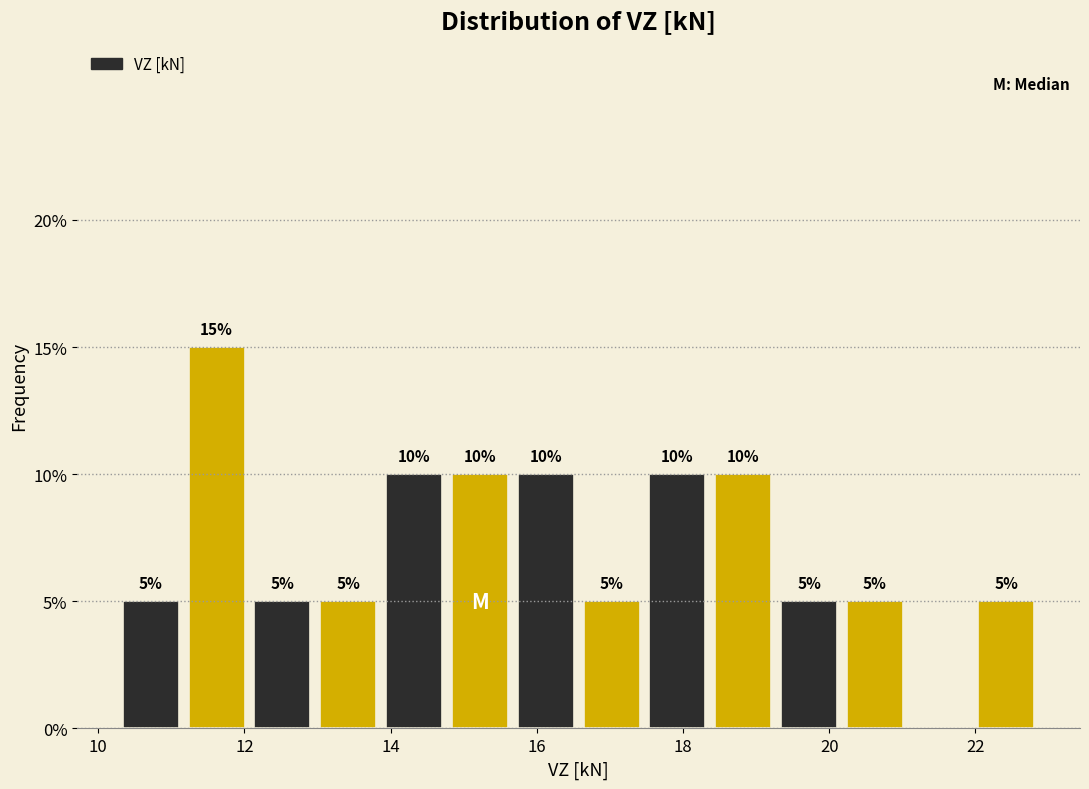

Over which range of the x-axis is the bar tallest?

11.2 to 12.0